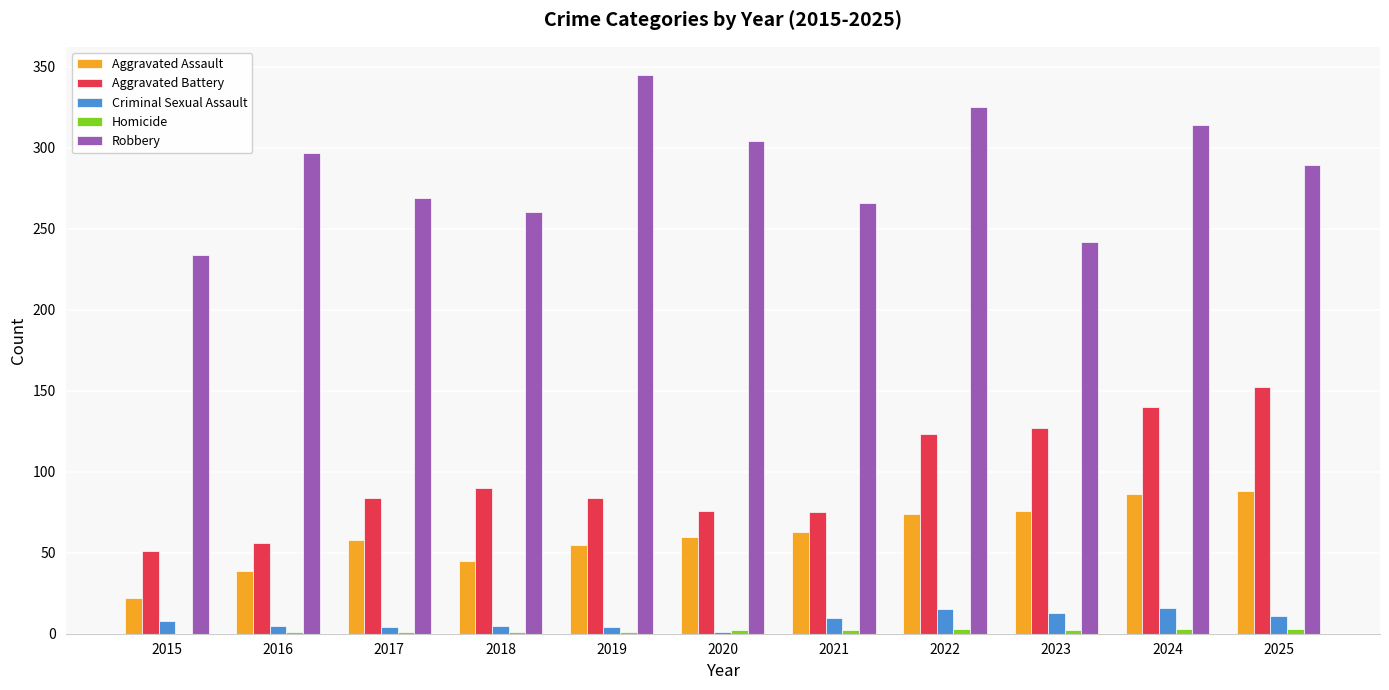

What is the maximum value shown in the chart?

345